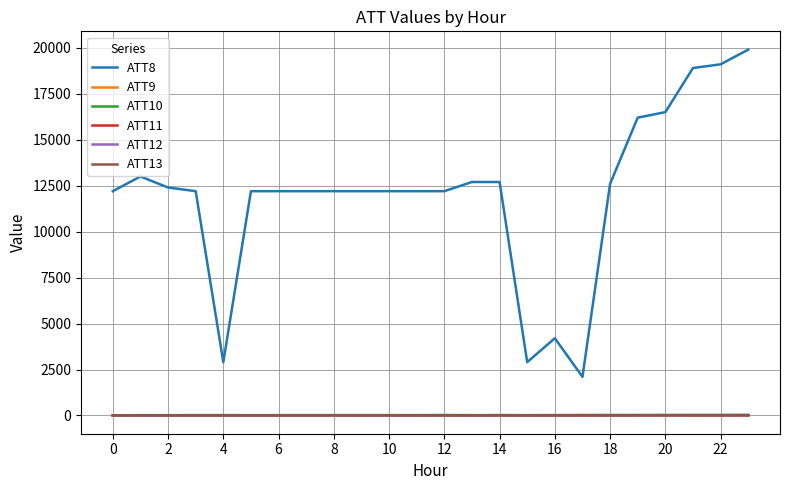

Which series has the largest total across all categories?

ATT8